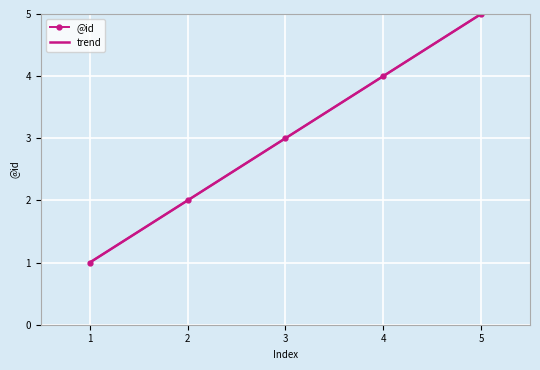

Is this an area chart (filled region under the line)?

No